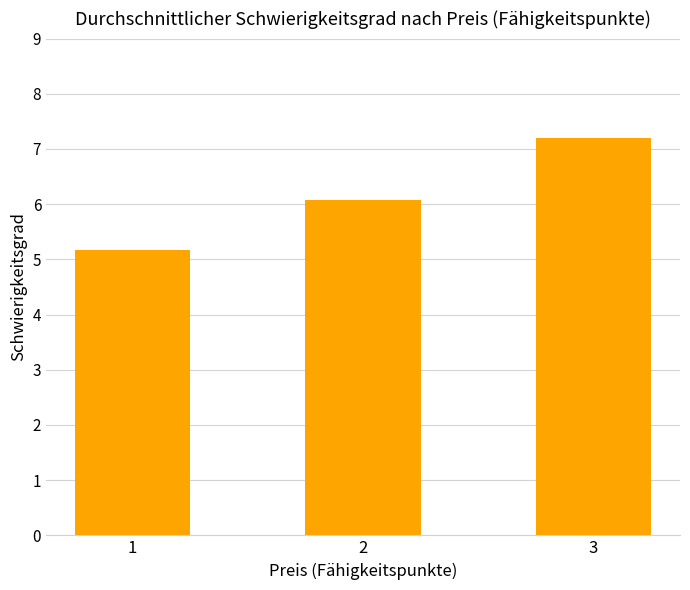

Reading right to left, list all the values displayed in this chart.

7.2	6.1	5.2